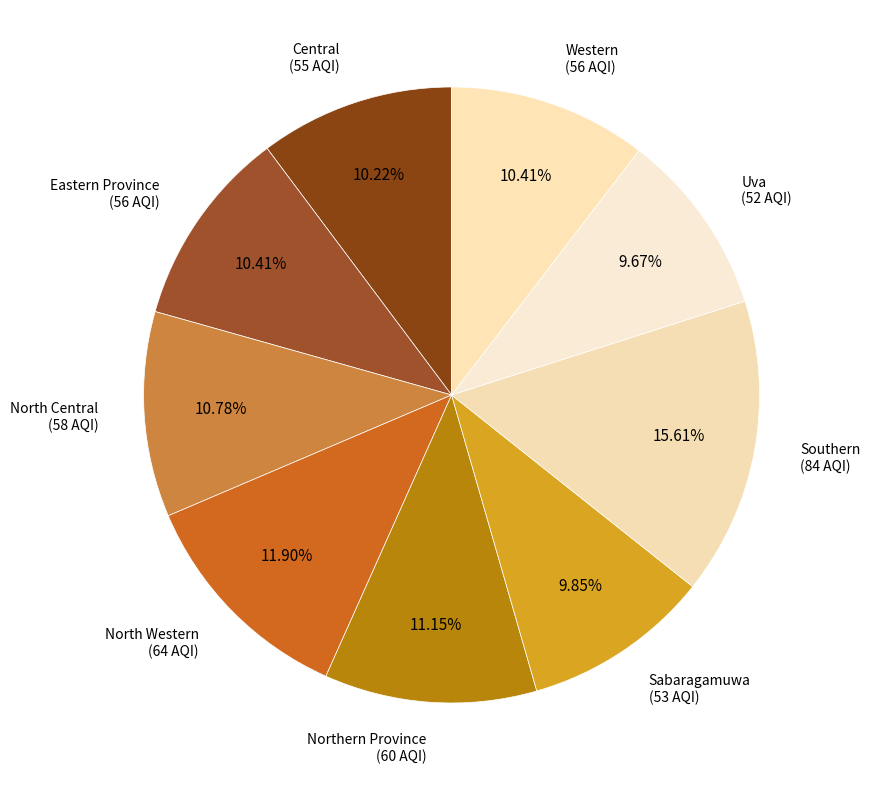

Count the number of slices in the pie.

9